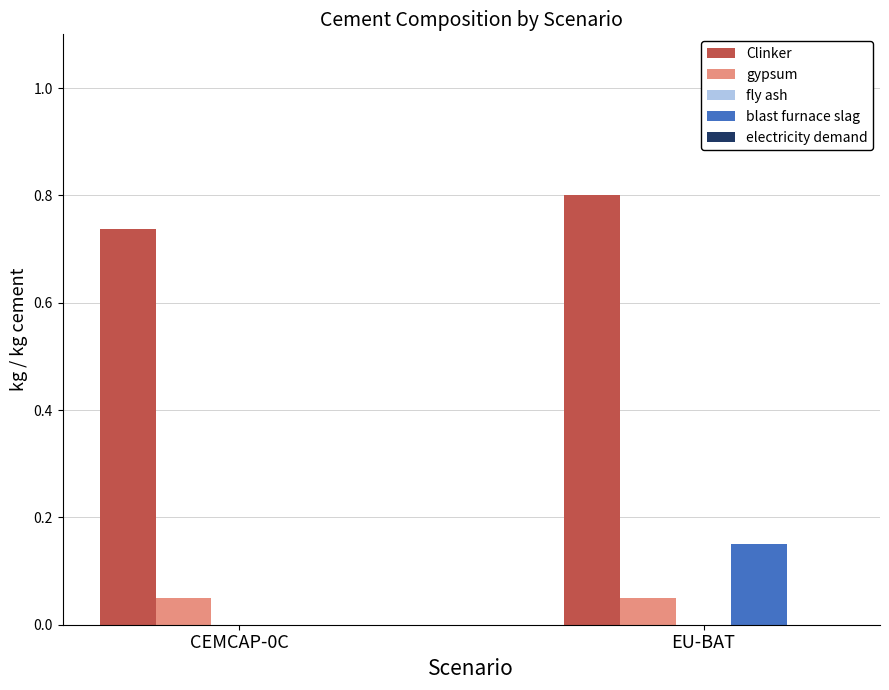

Which category has the highest value across all series?

EU-BAT